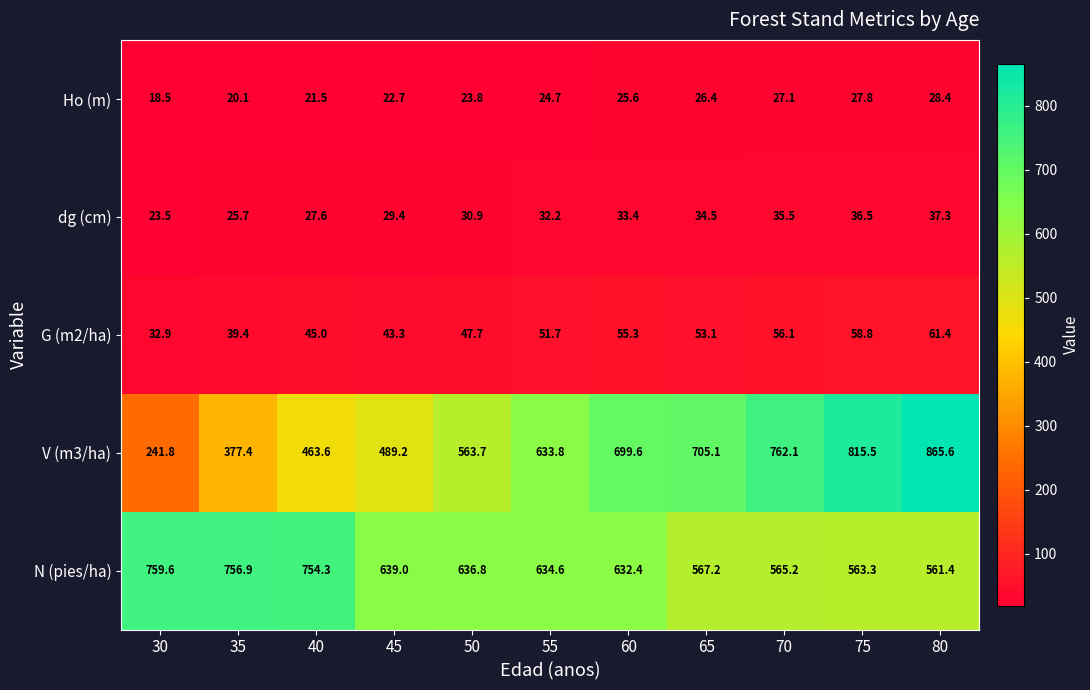

What is the difference between the second highest and second lowest values in the Ho (m) series?

7.7